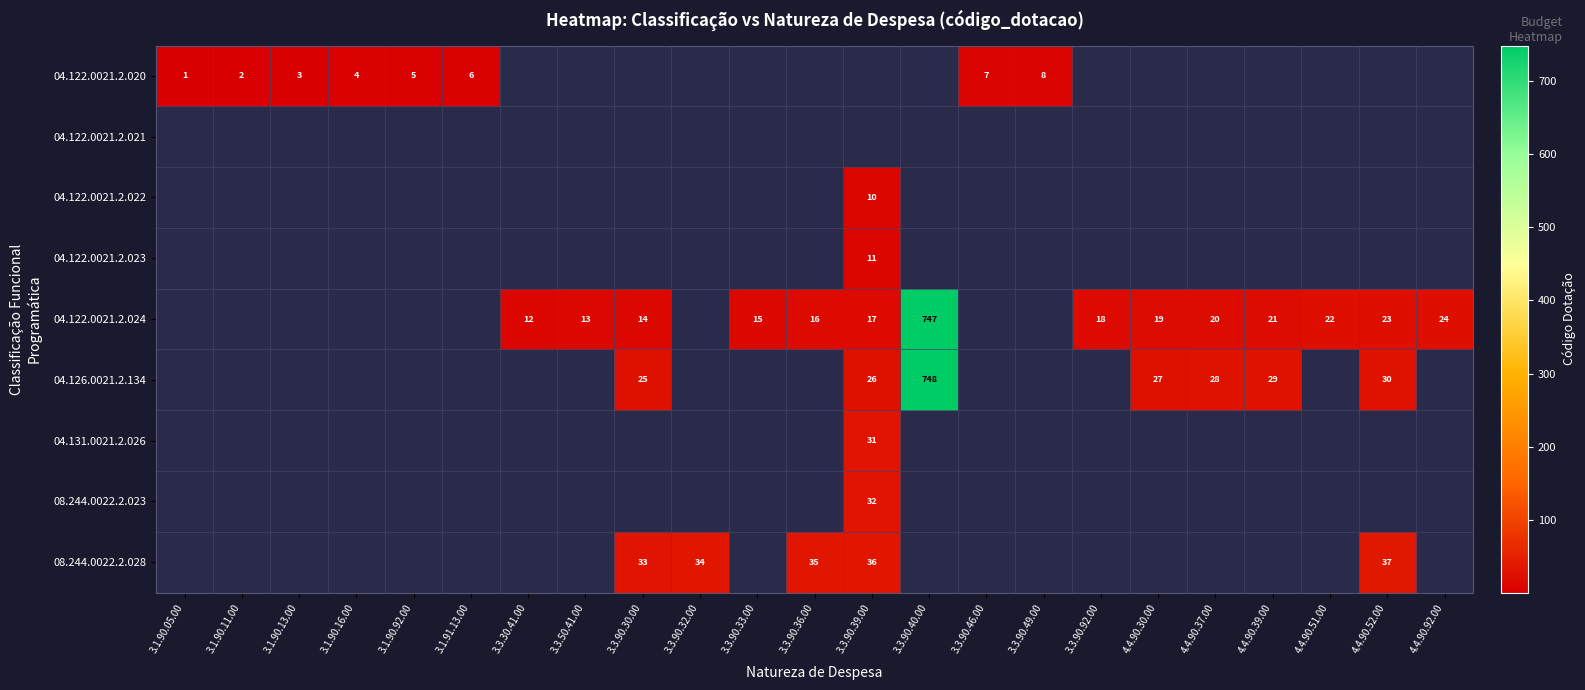

True or false: 04.126.0021.2.134 has a value of 44 at 4.4.90.30.00.

False